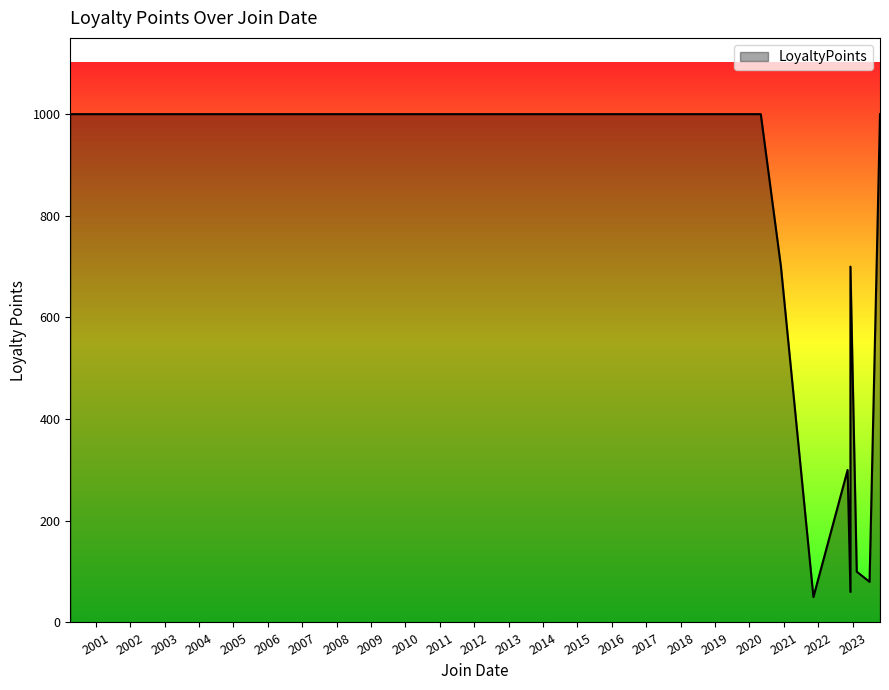

Rank the categories by value from lowest to highest.

11/11/2021, 12/9/2022, 6/30/2023, 2/14/2023, 5/1/2020, 11/9/2022, 12/1/2020, 12/1/2020, 4/4/2000, 10/19/2023, 4/4/2000